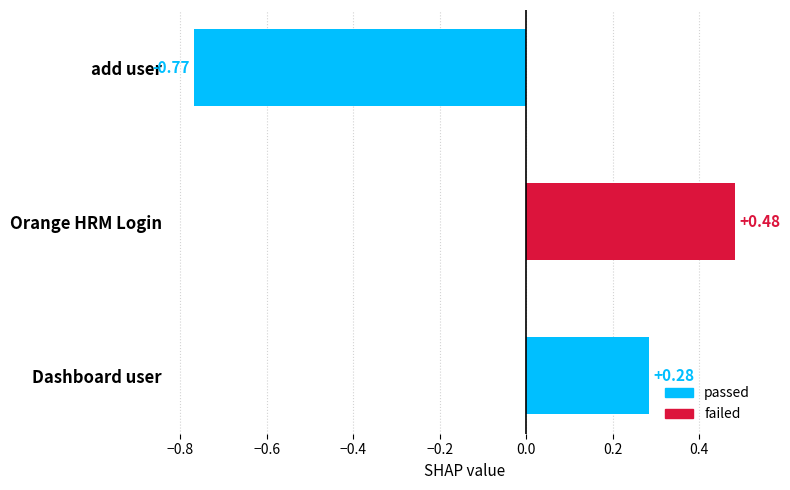

At which label is the value closest to 0?

Dashboard user